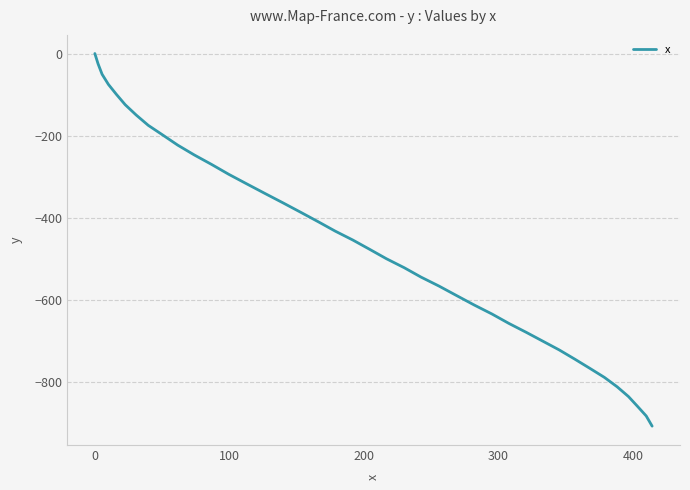

What is the difference between the maximum and minimum values?

907.6